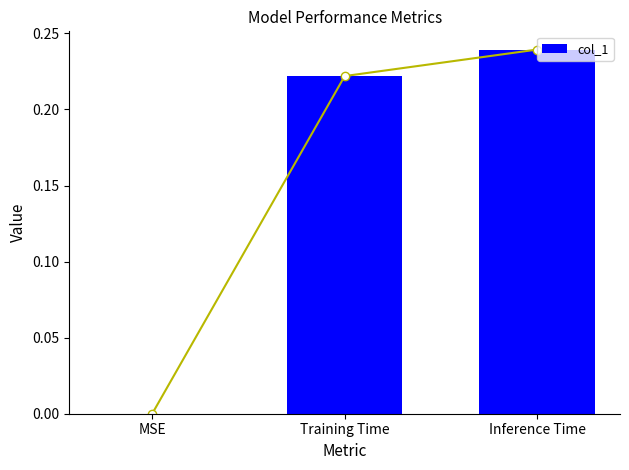

Does the chart contain any negative values?

No